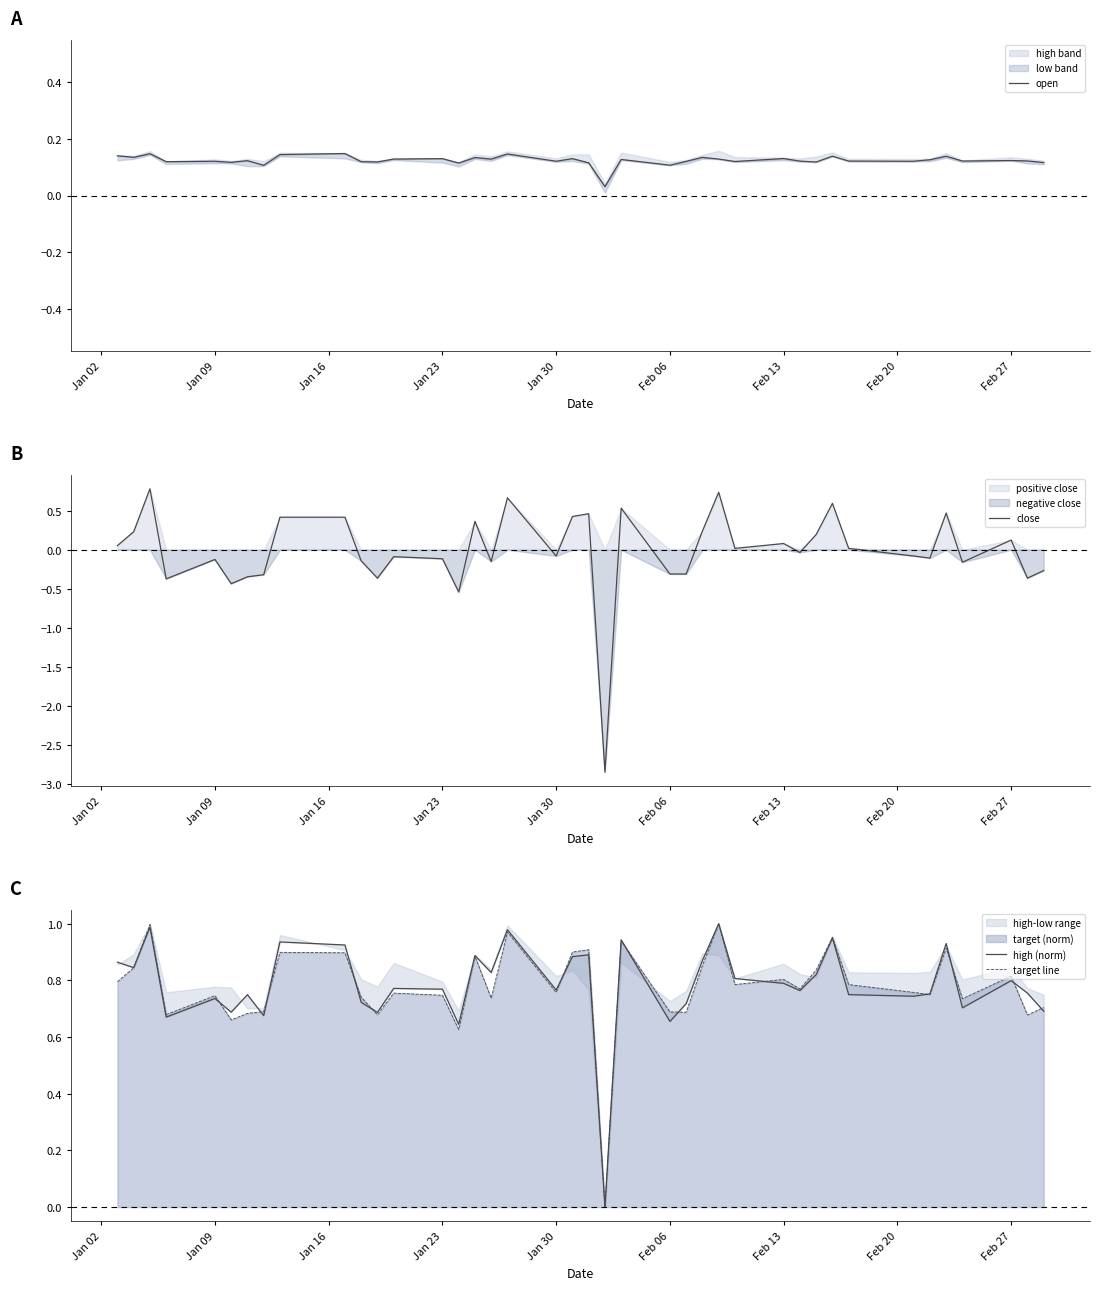

Is it true that close equals 0.1 at Feb 13?

True